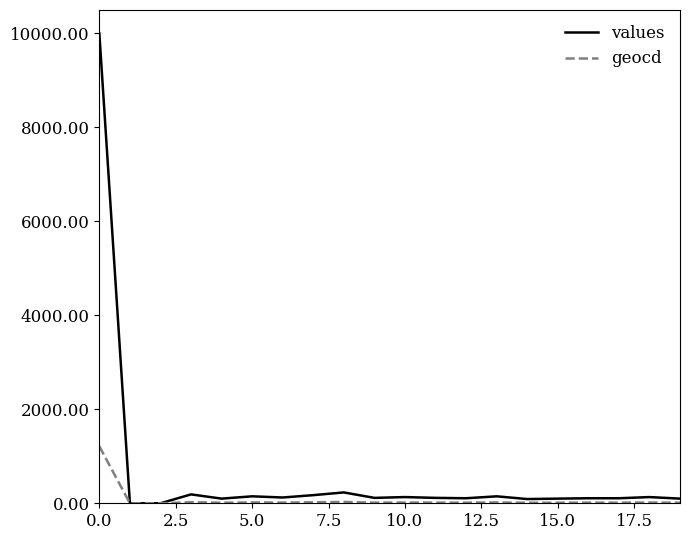

What is the highest value of the values series?

10000